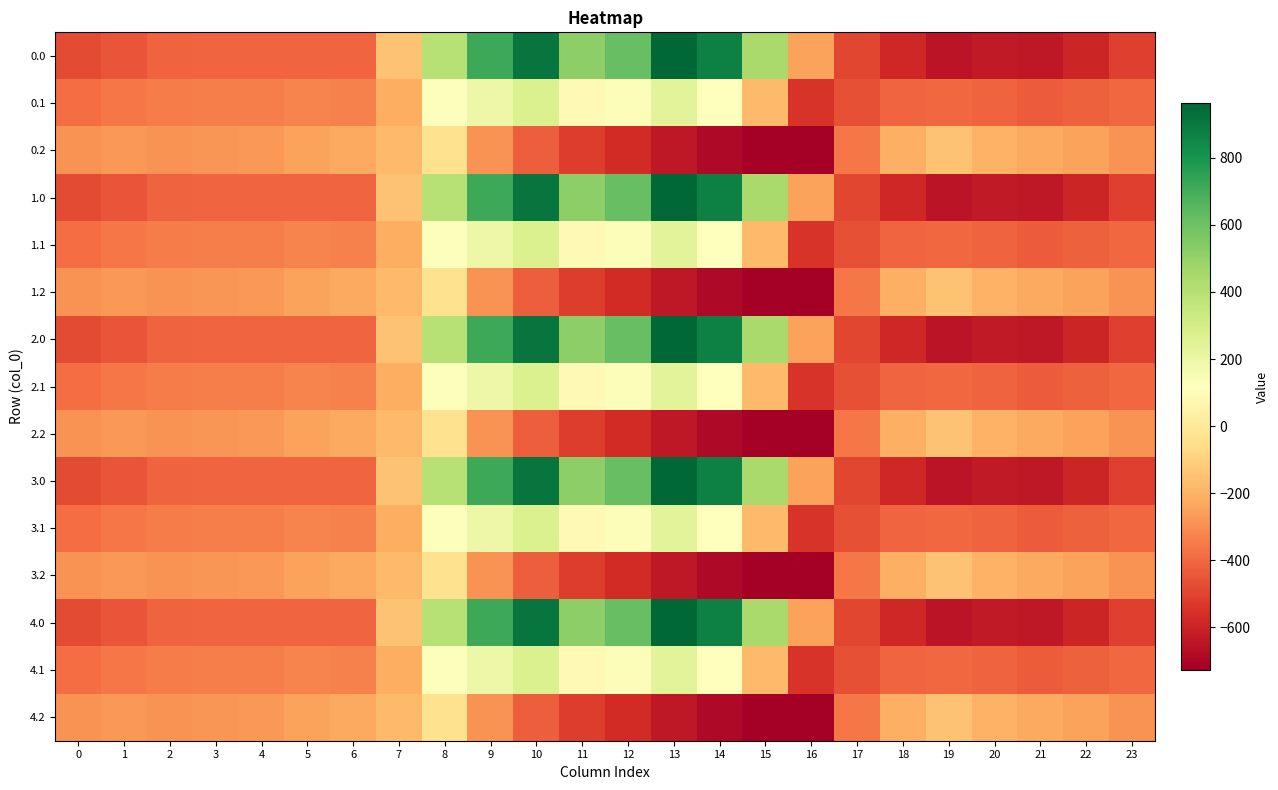

Rank the series at 16 from highest to lowest value.

0.0, 1.0, 2.0, 3.0, 4.0, 0.1, 1.1, 2.1, 3.1, 4.1, 0.2, 1.2, 2.2, 3.2, 4.2